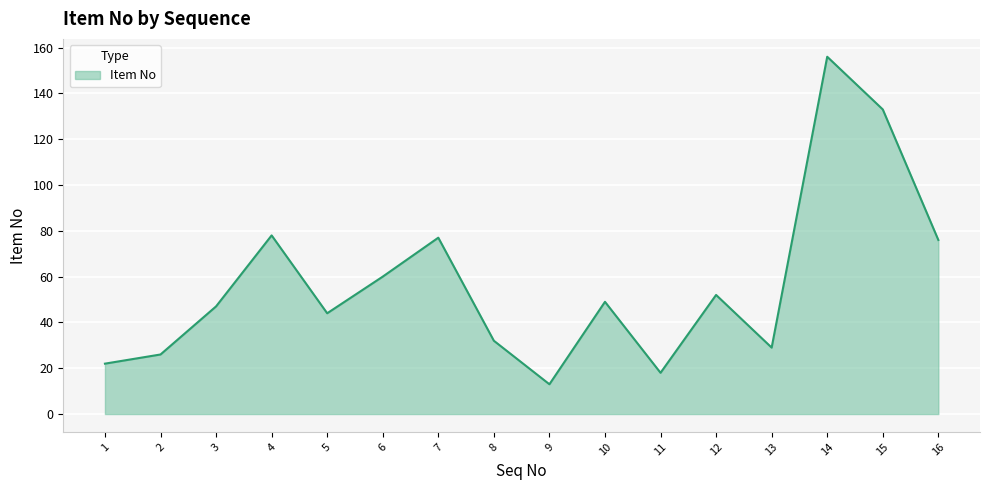

At which category does the data reach its first local peak?

4